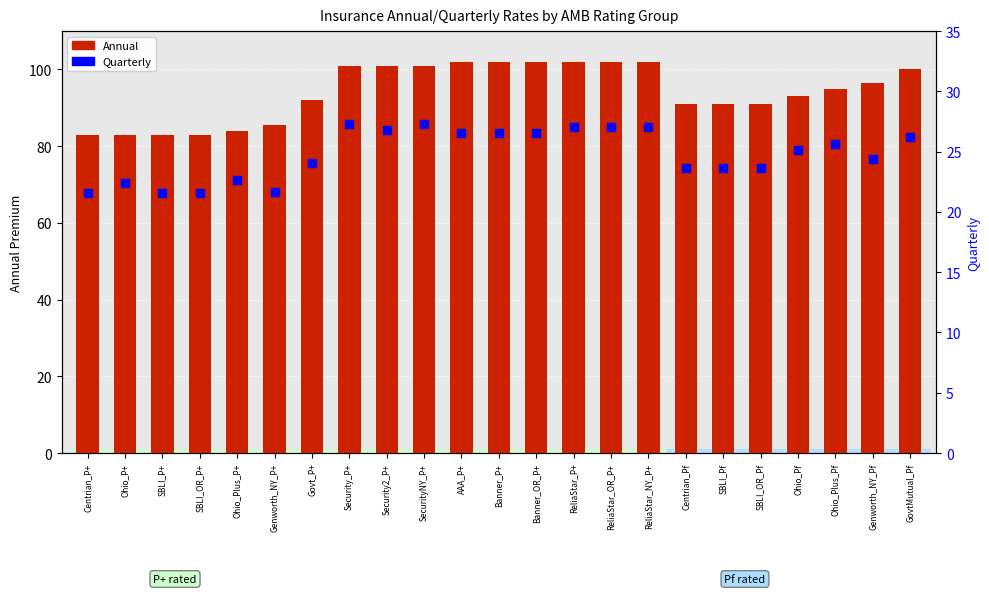

Which series has the largest total across all categories?

Annual